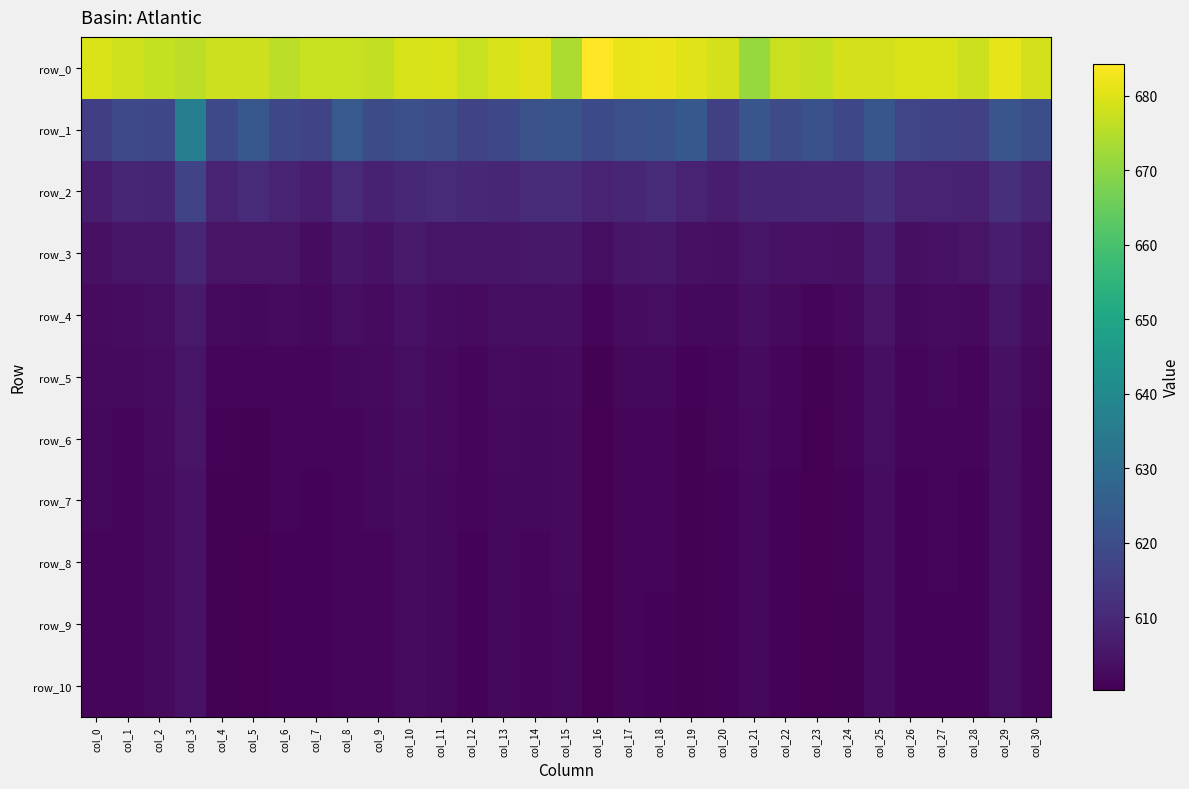

The row_4 series shows 602.9 at col_1. True or false?

True